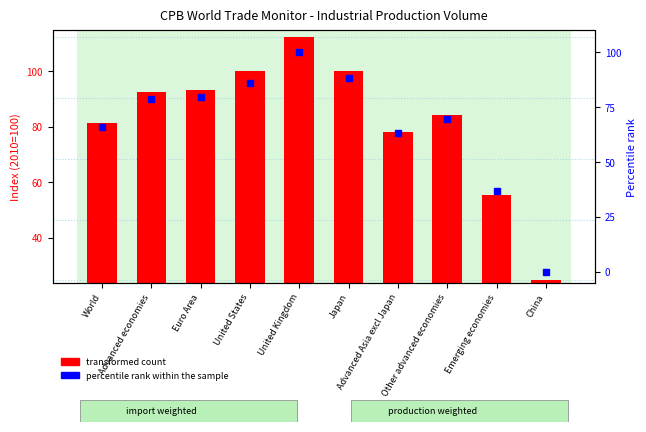

Reading left to right, transcribe all the data shown in this chart.

transformed count: World=81.5	Advanced economies=92.4	Euro Area=93.3	United States=100.0	United Kingdom=112.5	Japan=100.2	Advanced Asia excl Japan=78.0	Other advanced economies=84.2	Emerging economies=55.4	China=24.5
percentile rank within the sample: World=66.2	Advanced economies=78.5	Euro Area=79.5	United States=85.9	United Kingdom=100.0	Japan=88.3	Advanced Asia excl Japan=63.3	Other advanced economies=69.8	Emerging economies=36.7	China=0.0